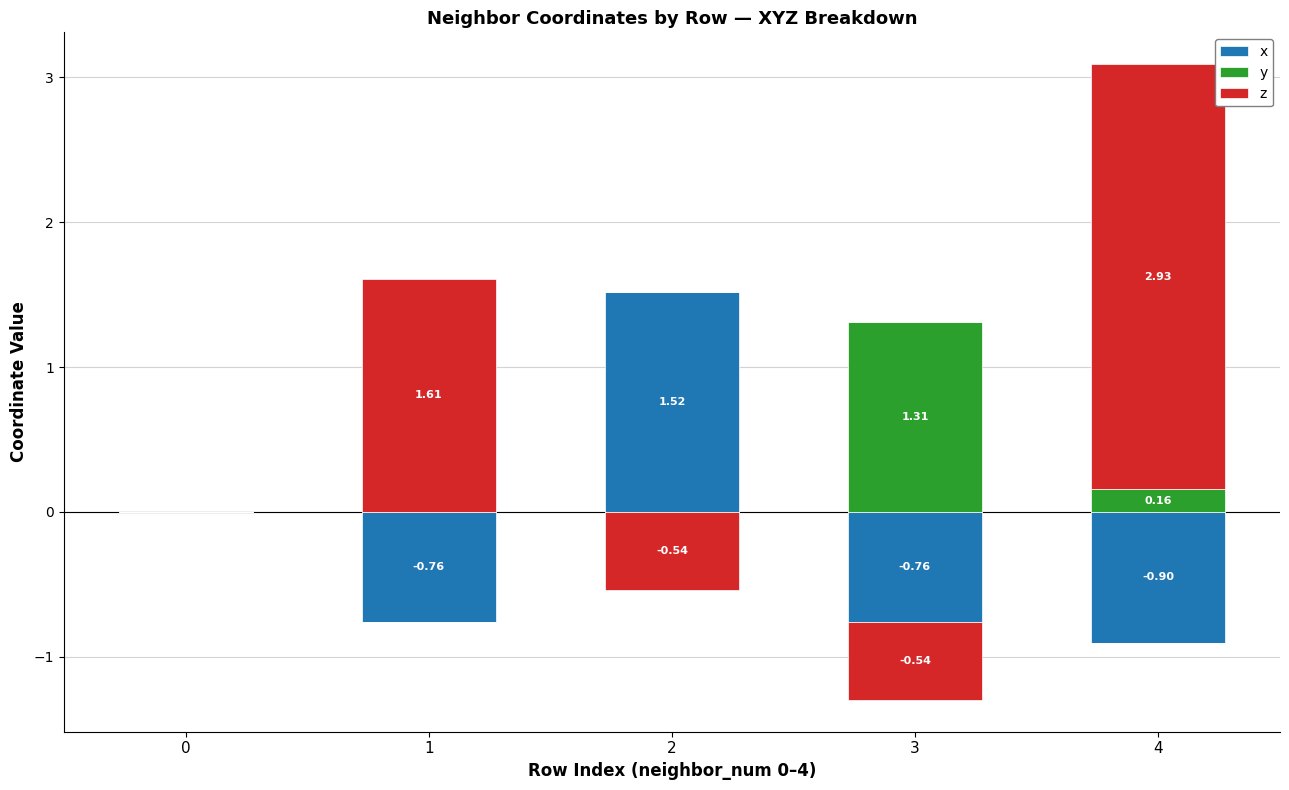

At which category is the sum across all series the highest?

4